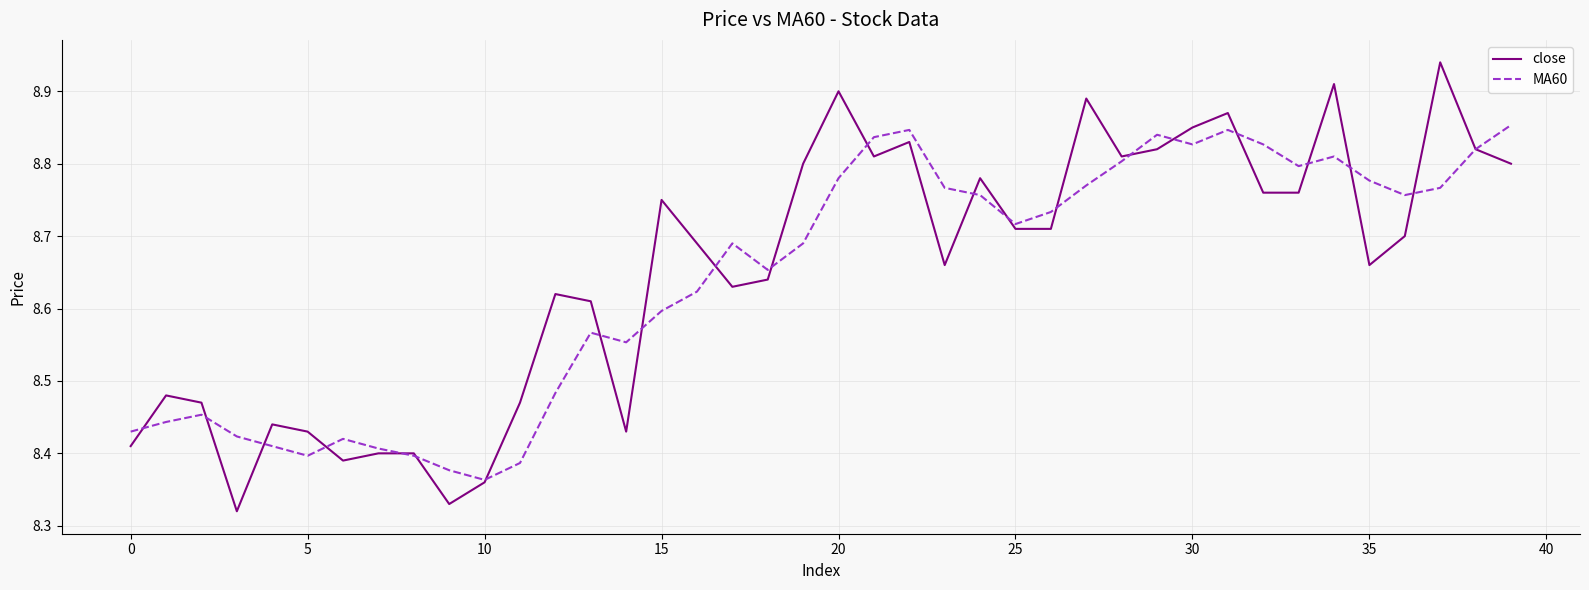

List the series in order of their peak value, highest first.

close, MA60